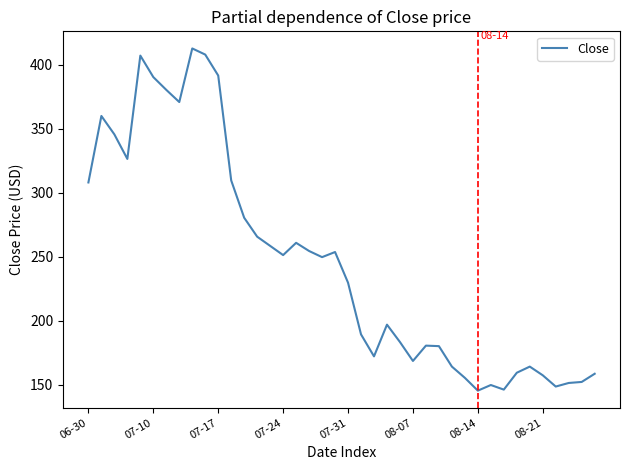

Does the chart have visible grid lines?

No